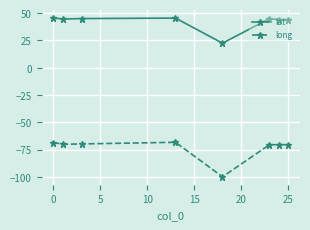

Does the chart display data point markers on the line(s)?

Yes